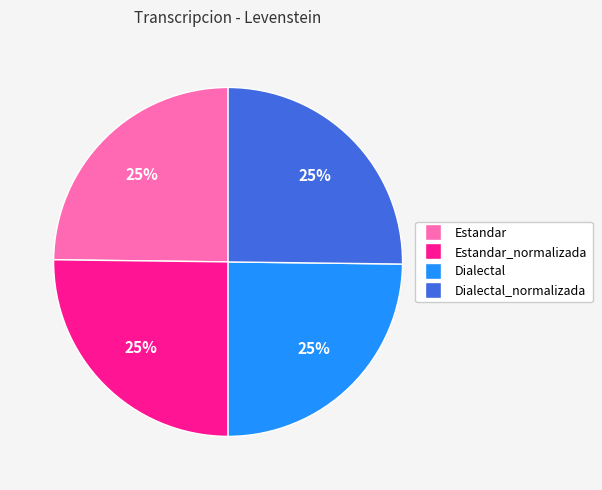

How many segments does this pie chart have?

4